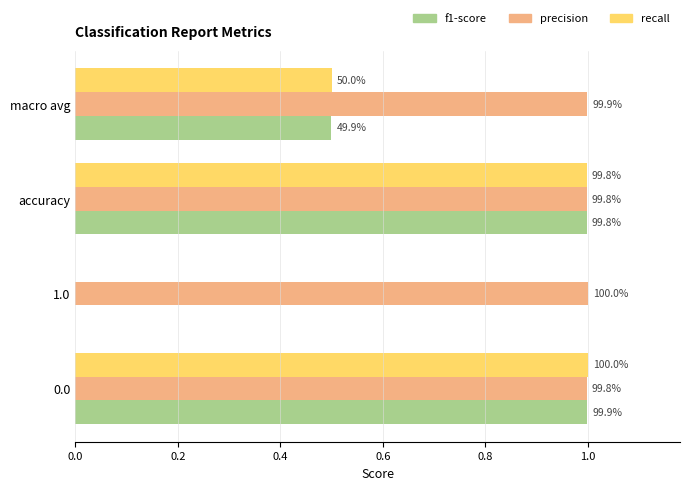

What are all the series names shown in the legend?

f1-score, precision, recall